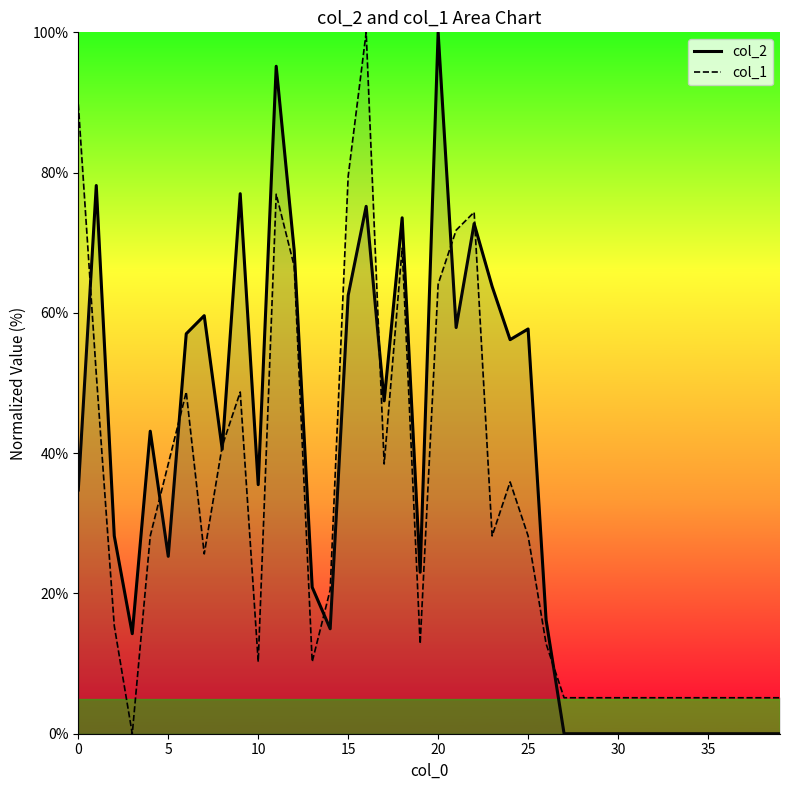

Which label corresponds to the largest value in the chart?

20